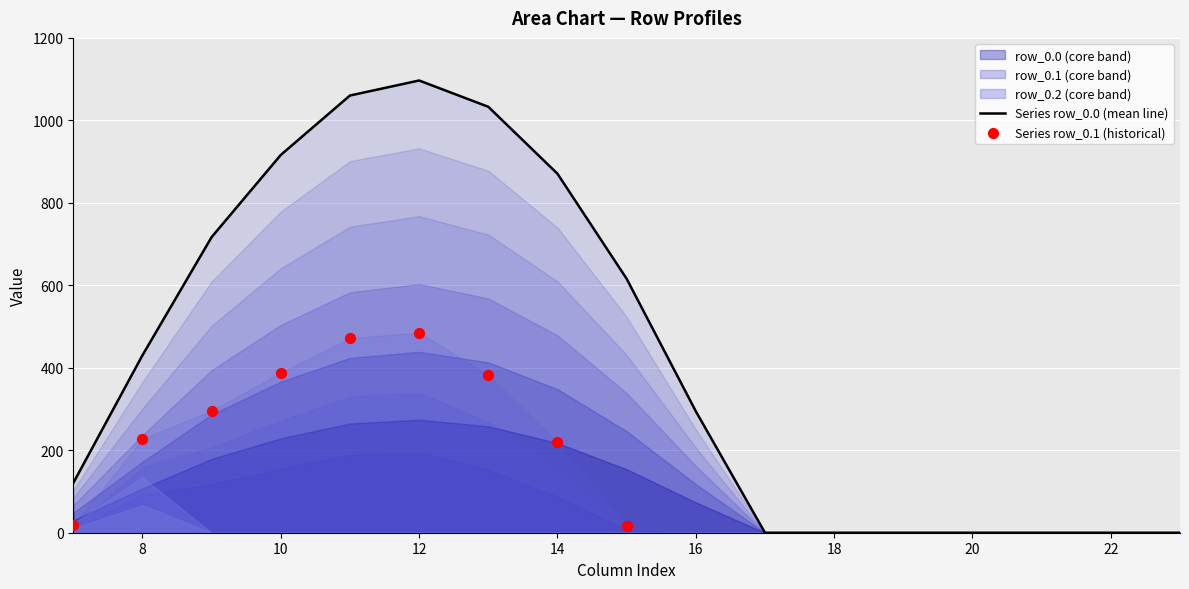

Which series reaches the maximum Y coordinate?

row_0.0